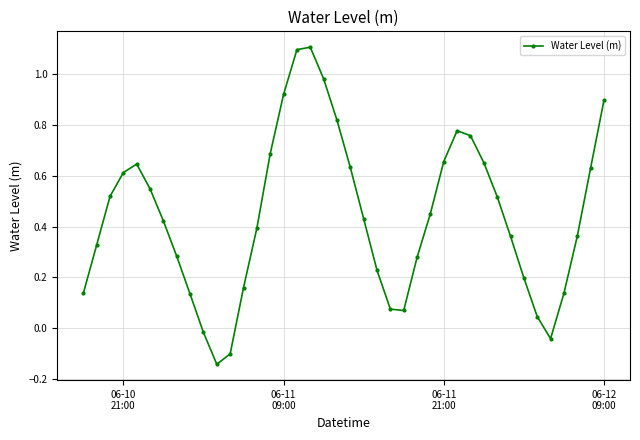

What is the sum of all values?

17.7